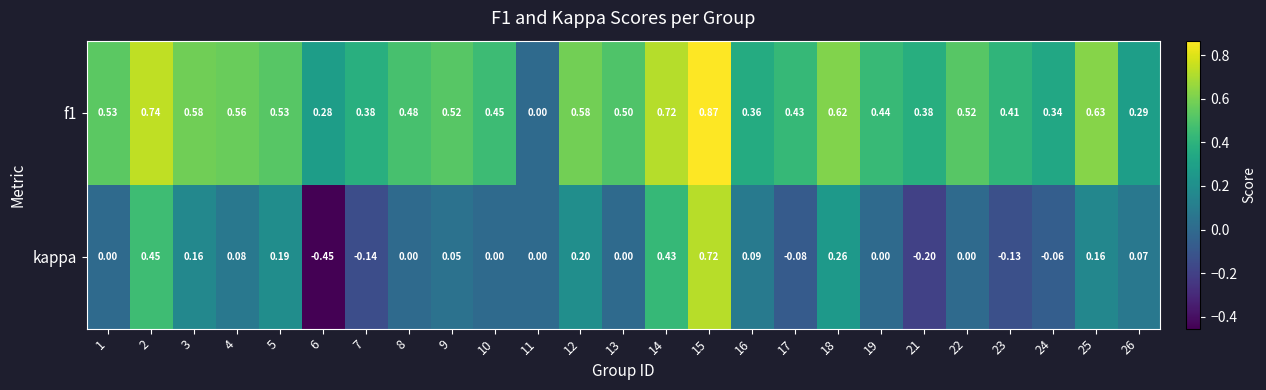

Is the value of f1 at 8 greater than the value of kappa at 11?

Yes